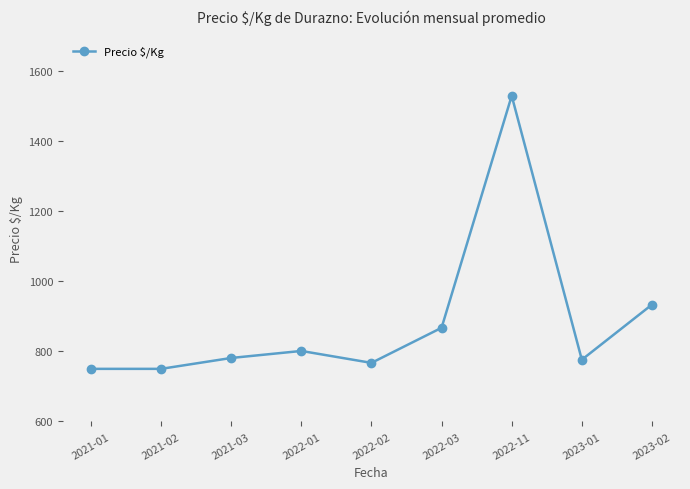

The value at 2023-02 is 634. True or false?

False